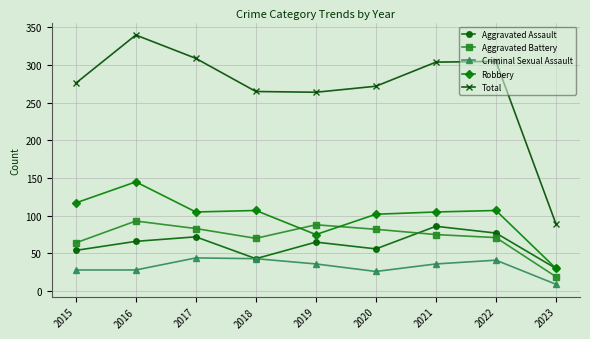

What is the difference between the second highest and second lowest values in the Aggravated Battery series?

24